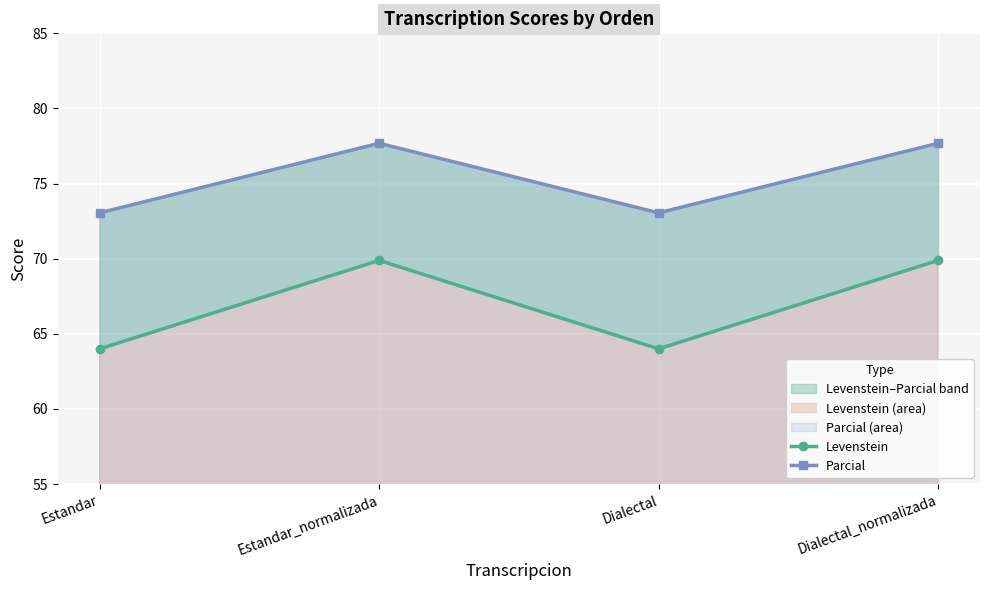

At which category does Parcial reach its first local valley?

Dialectal